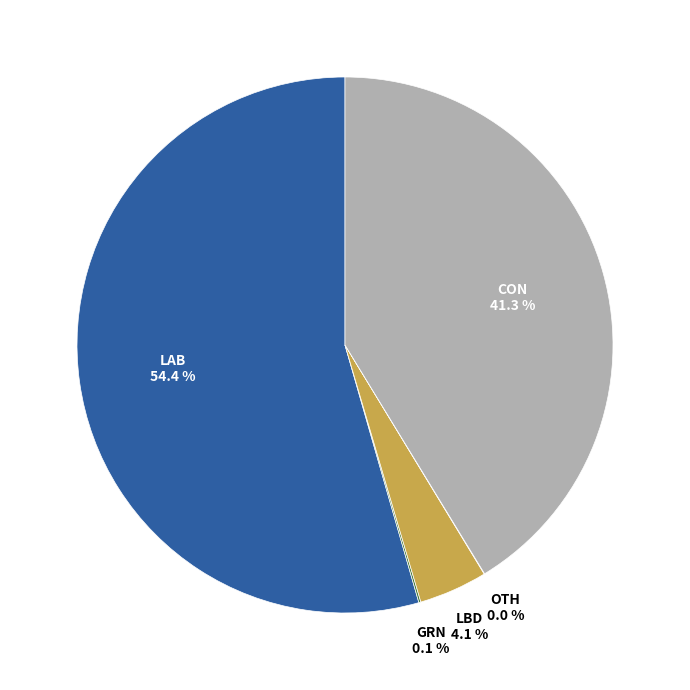

Does any single category account for the majority?

Yes